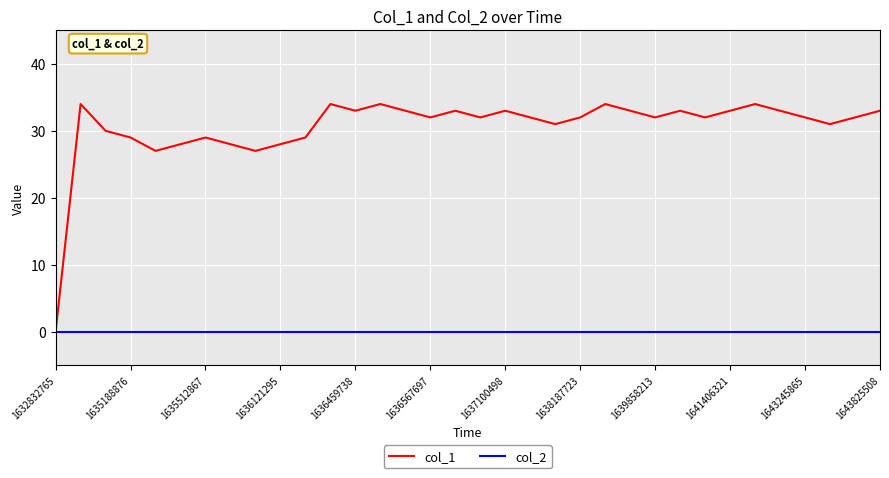

Rank the series by their average value, from highest to lowest.

col_1, col_2